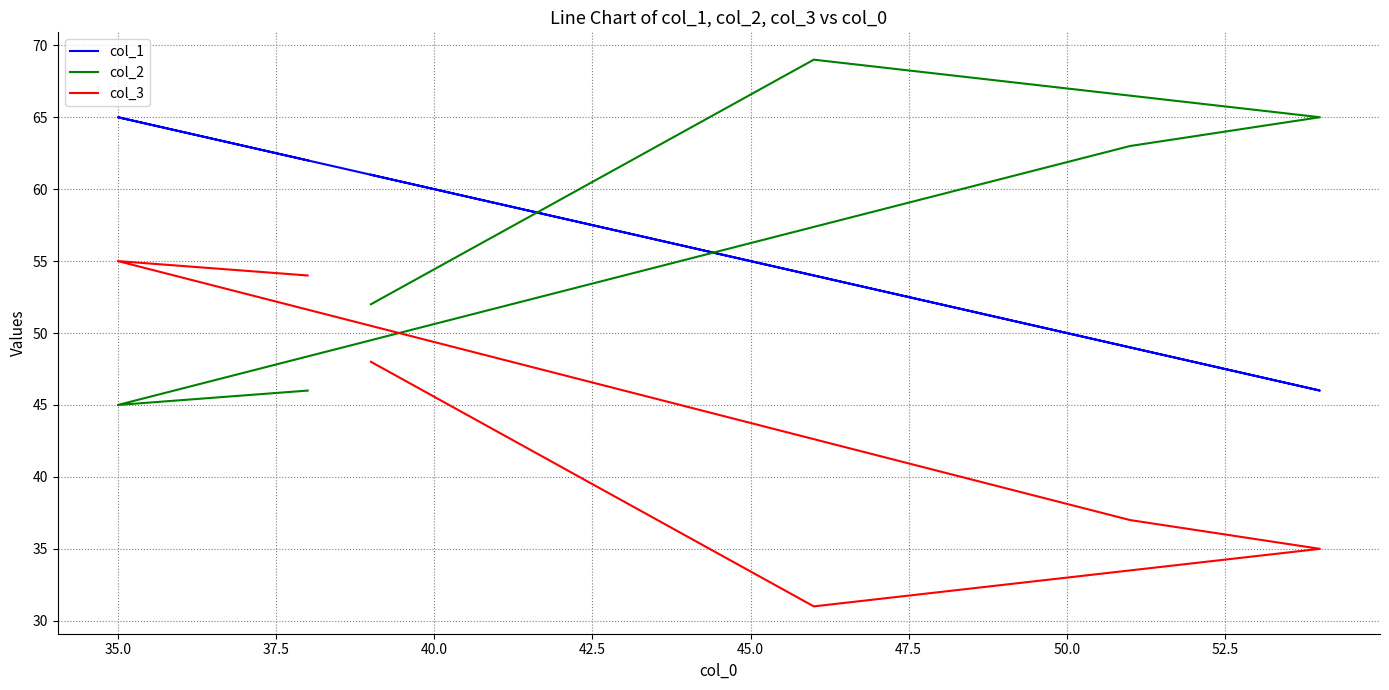

How many lines are shown in the chart?

3